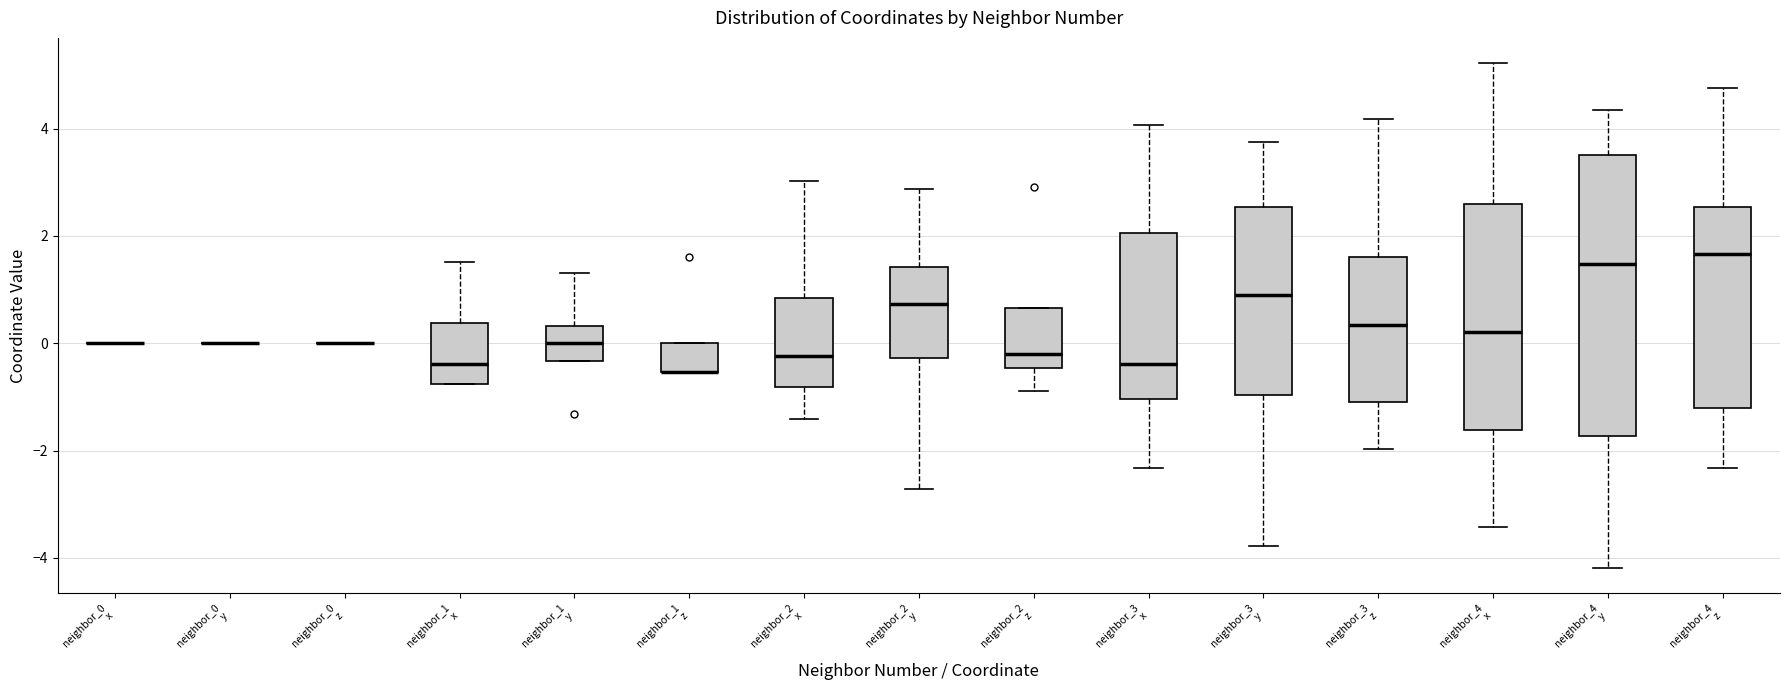

Reading left to right, transcribe this box plot: for each box, give where its median line is, the range the box spans, and where its two whiskers end, as read against the y-axis. The values are not printed on the chart, so give them approximately, as read against the axis.

neighbor_0 x: box collapsed to a line at 0.0, whiskers 0.0 to 0.0
neighbor_0 y: box collapsed to a line at 0.0, whiskers 0.0 to 0.0
neighbor_0 z: box collapsed to a line at 0.0, whiskers 0.0 to 0.0
neighbor_1 x: median -0.4, box -0.8 to 0.4, whiskers -0.8 to 1.6
neighbor_1 y: median 0.0, box -0.4 to 0.4, whiskers -0.4 to 1.4
neighbor_1 z: median -0.6 (drawn on the box's lower edge), box -0.6 to 0.0, whiskers -0.6 to 0.0
neighbor_2 x: median -0.2, box -0.8 to 0.8, whiskers -1.4 to 3.0
neighbor_2 y: median 0.8, box -0.2 to 1.4, whiskers -2.8 to 2.8
neighbor_2 z: median -0.2, box -0.4 to 0.6, whiskers -0.8 to 0.6
neighbor_3 x: median -0.4, box -1.0 to 2.0, whiskers -2.4 to 4.0
neighbor_3 y: median 1.0, box -1.0 to 2.6, whiskers -3.8 to 3.8
neighbor_3 z: median 0.4, box -1.2 to 1.6, whiskers -2.0 to 4.2
neighbor_4 x: median 0.2, box -1.6 to 2.6, whiskers -3.4 to 5.2
neighbor_4 y: median 1.4, box -1.8 to 3.6, whiskers -4.2 to 4.4
neighbor_4 z: median 1.6, box -1.2 to 2.6, whiskers -2.4 to 4.8